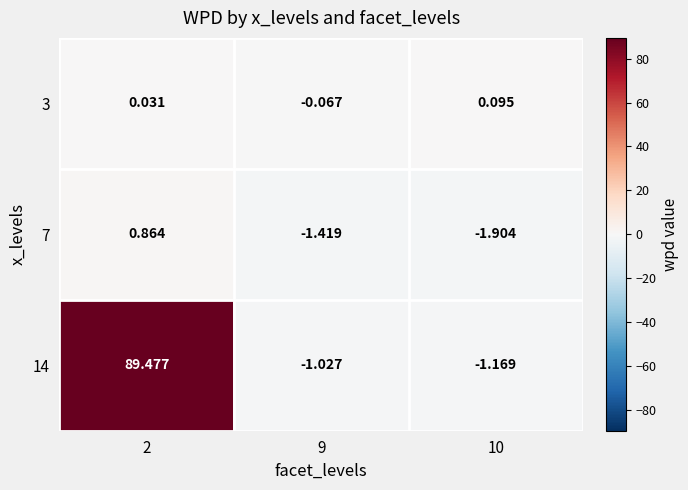

Reading right to left, transcribe all the data shown in this chart.

3: 10=0.1	9=-0.1	2=0.0
7: 10=-1.9	9=-1.4	2=0.9
14: 10=-1.2	9=-1.0	2=89.5